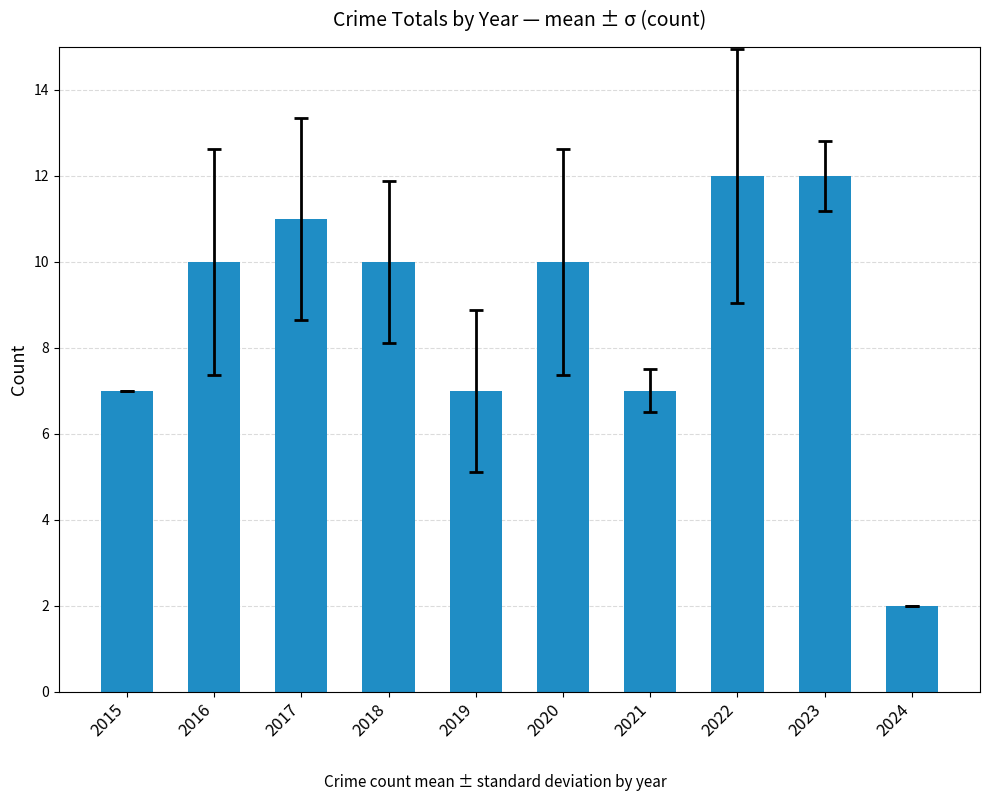

What is the value of the 6th bar from the left?

10